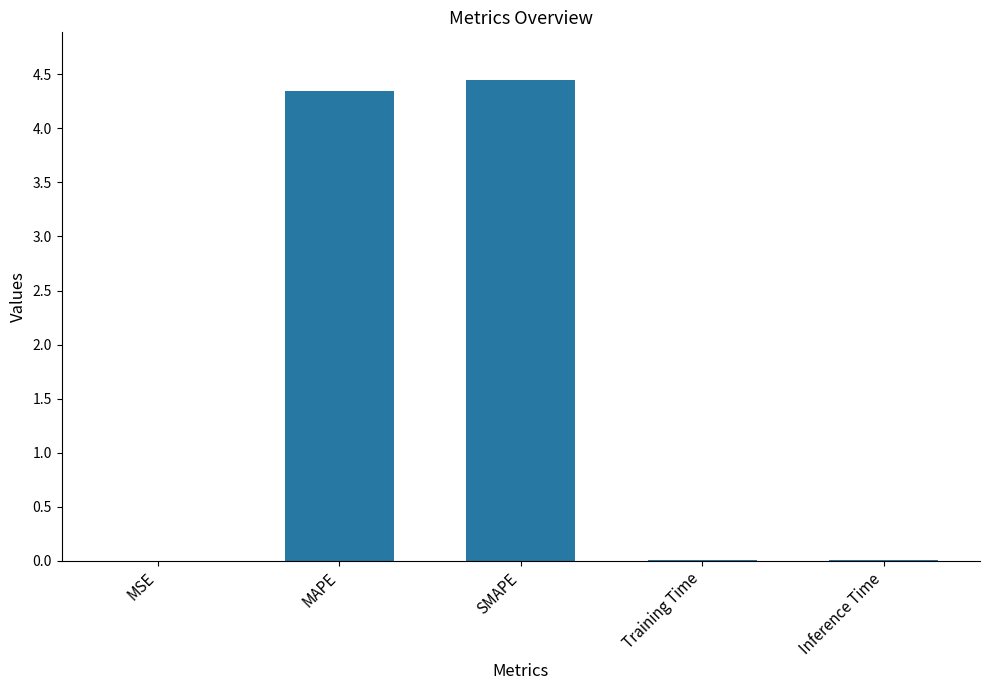

What is the greatest value displayed?

4.4